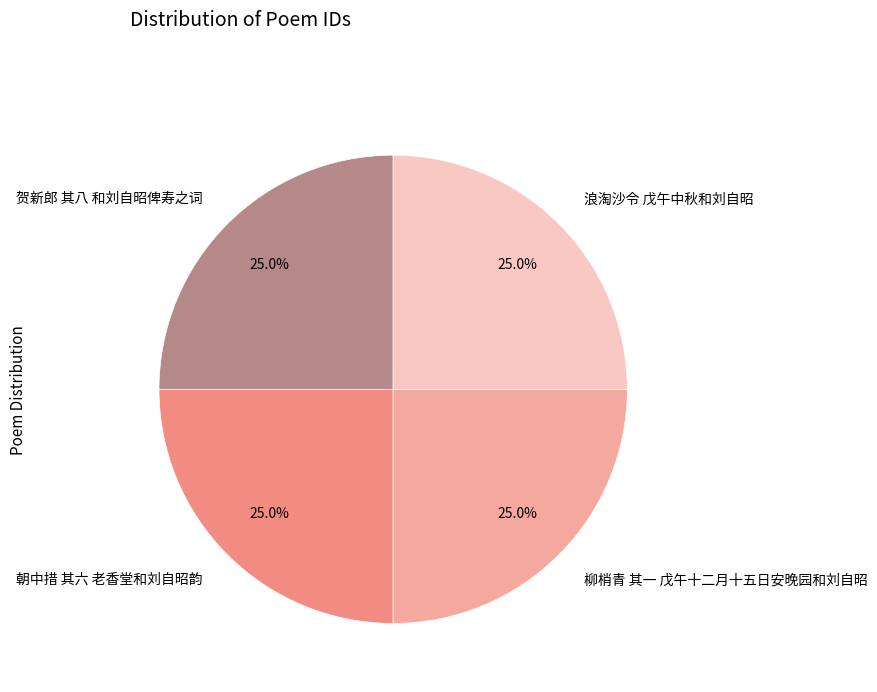

Count the number of slices in the pie.

4